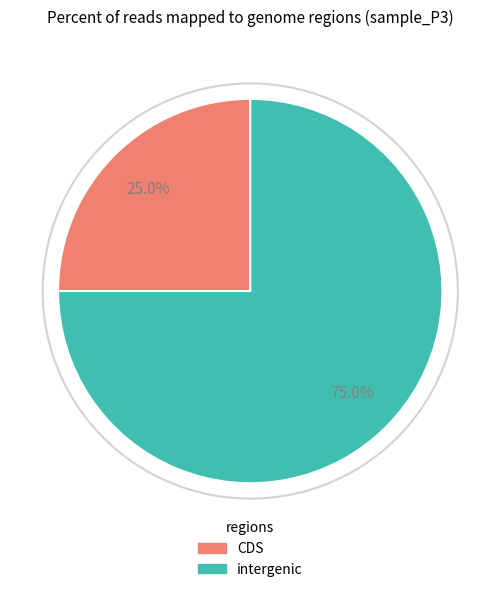

Is there any slice that represents more than half of the pie?

Yes